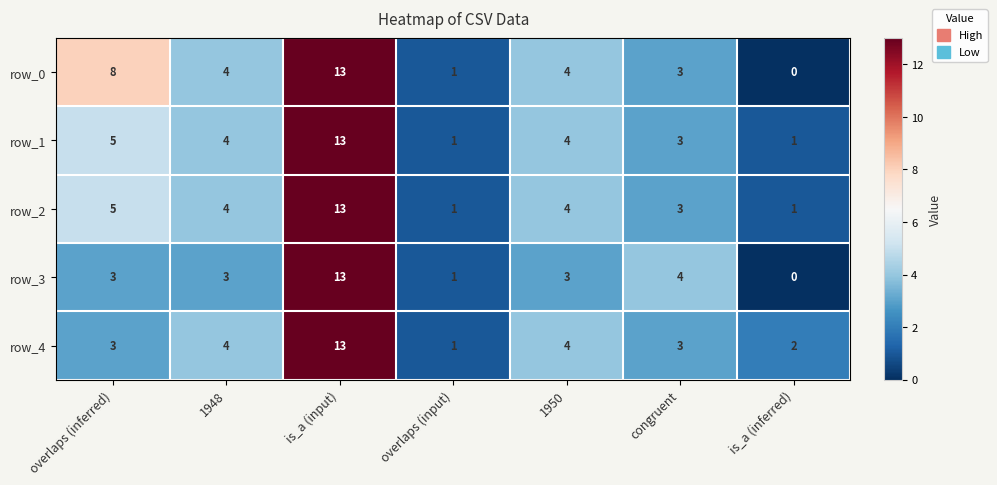

What value does the row_4 series have at 1948?

4